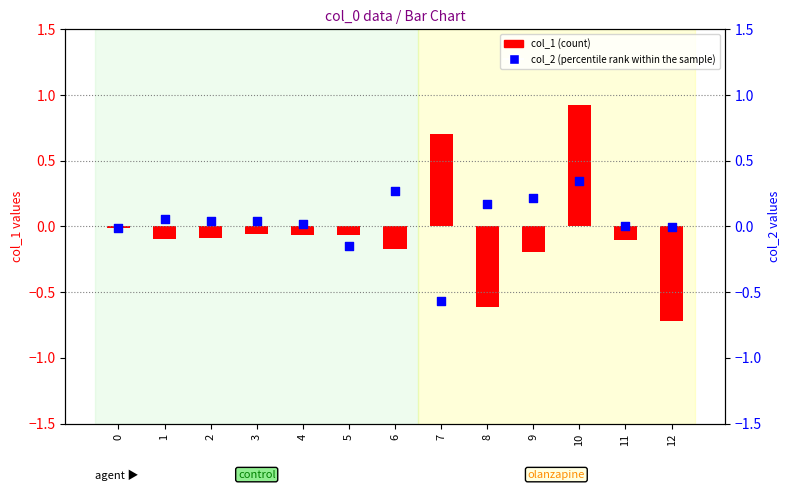

At which category is the sum across all series the highest?

10